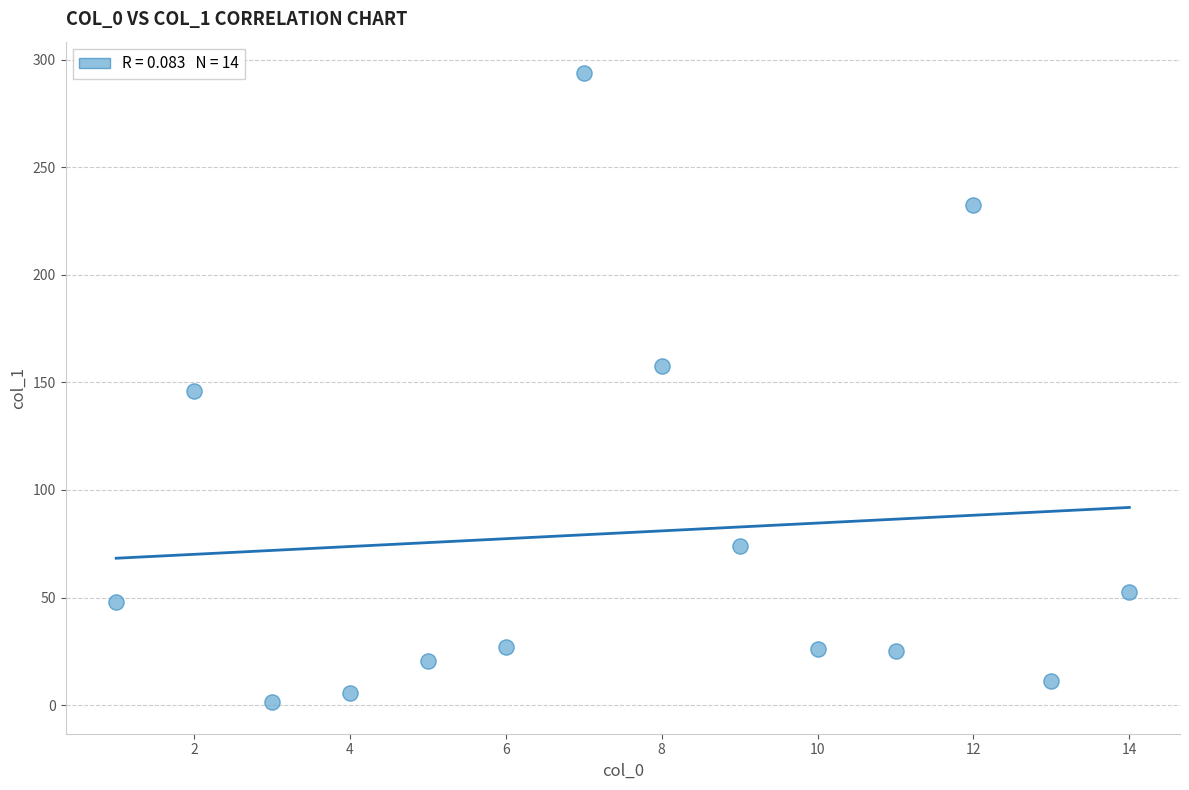

What is the range of X values (max minus min)?

13.0